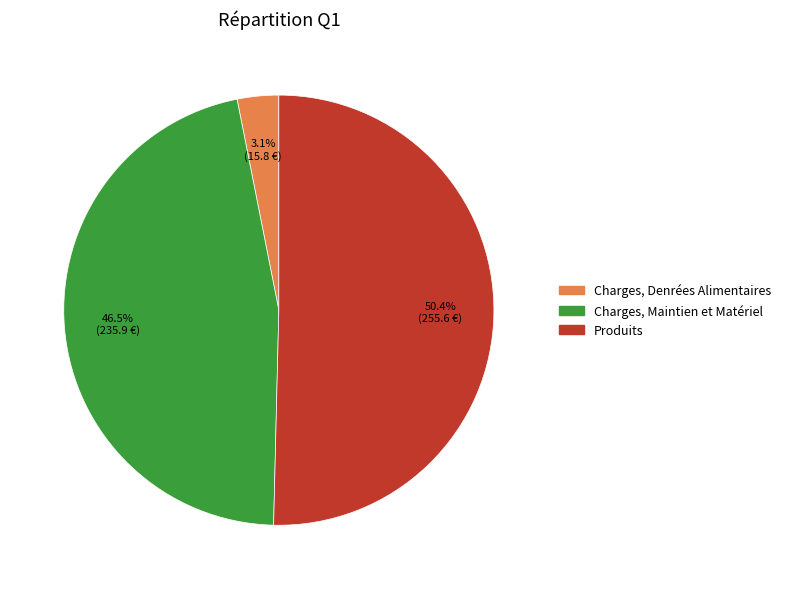

To the nearest percent, what portion does Charges, Denrées Alimentaires represent?

3%